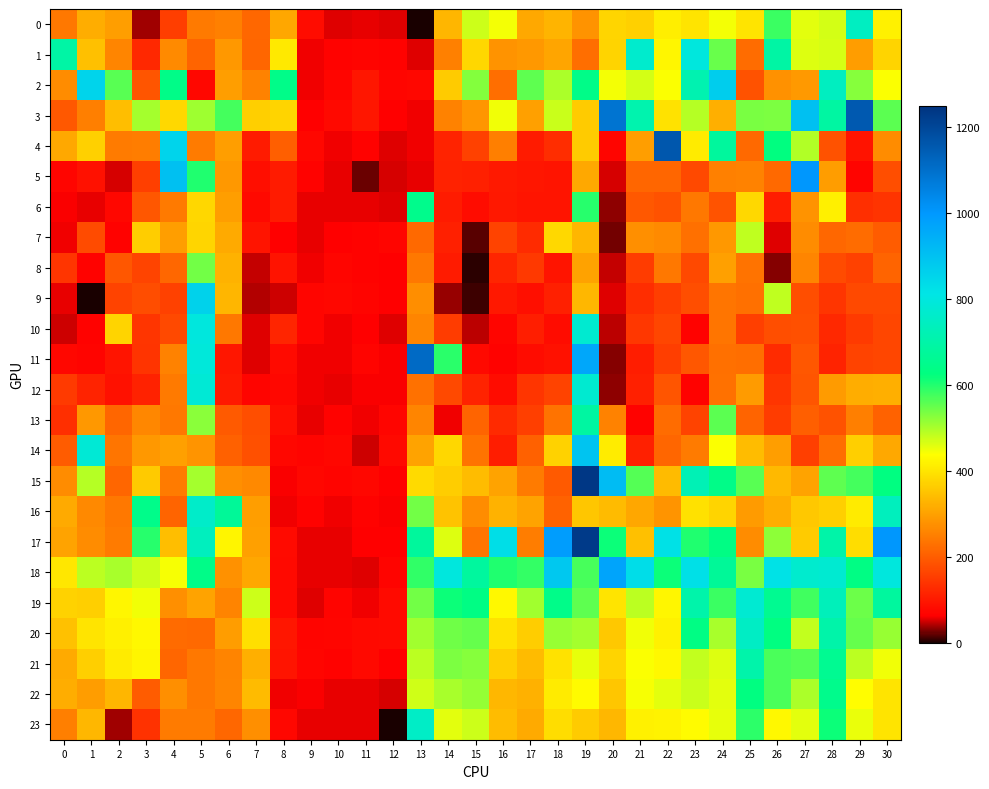

Rank the series by their maximum value, from lowest to highest.

7, 8, 6, 22, 13, 21, 0, 20, 23, 16, 19, 12, 10, 1, 9, 2, 14, 18, 5, 11, 3, 4, 17, 15